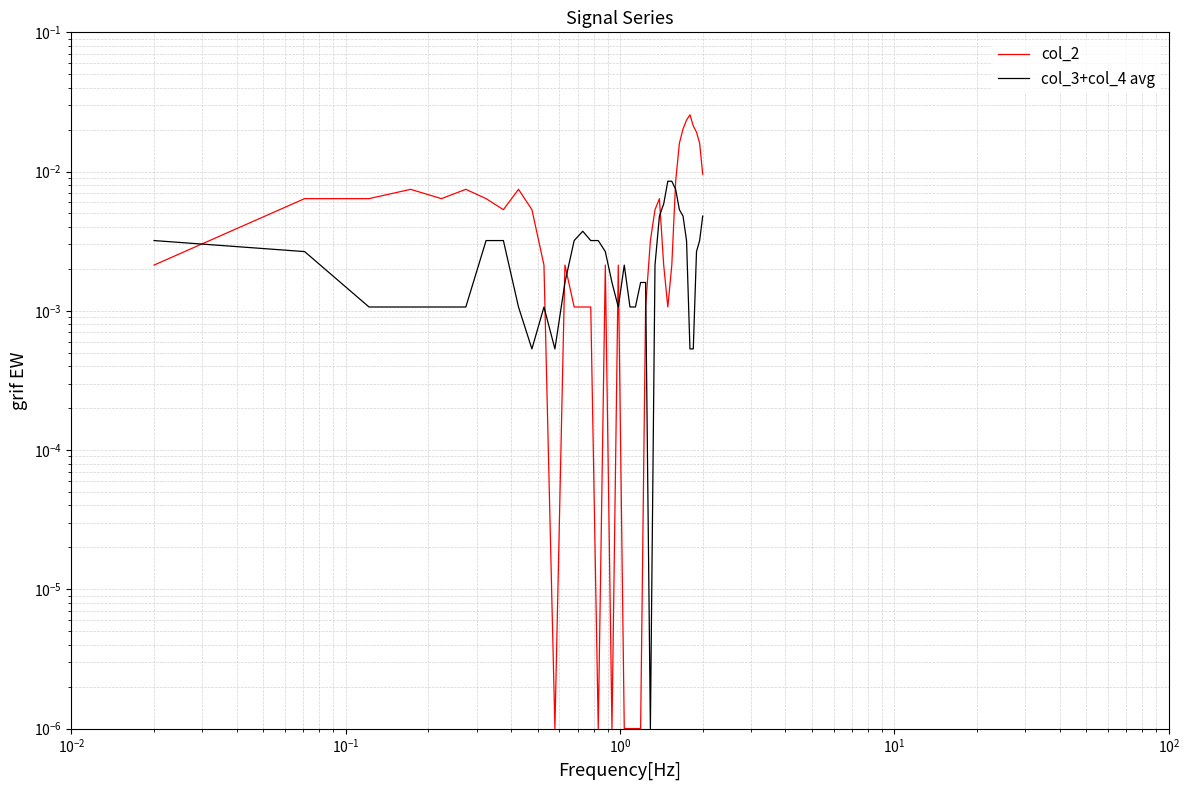

The value of col_3+col_4 avg at 26 is 0.0. True or false?

False